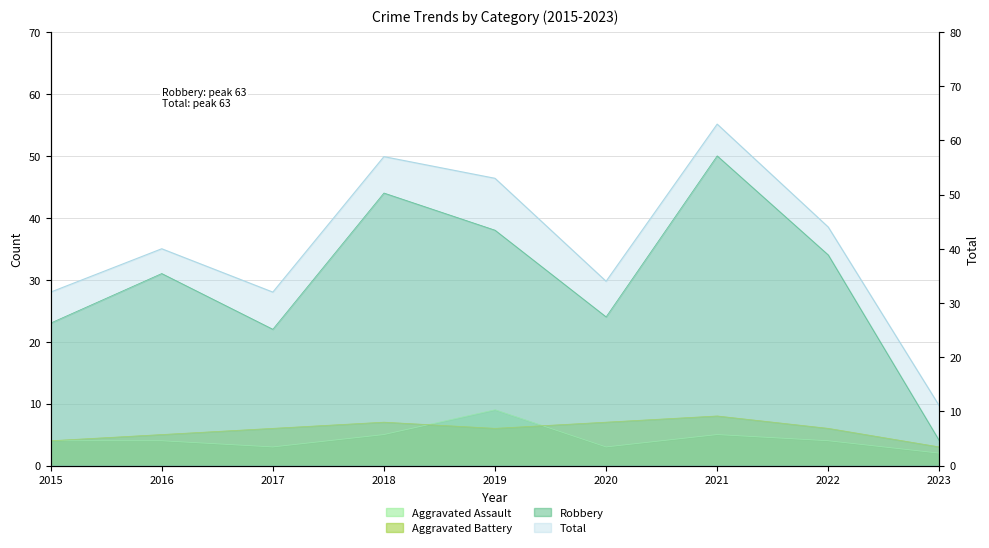

What is the maximum value shown in the chart?

63